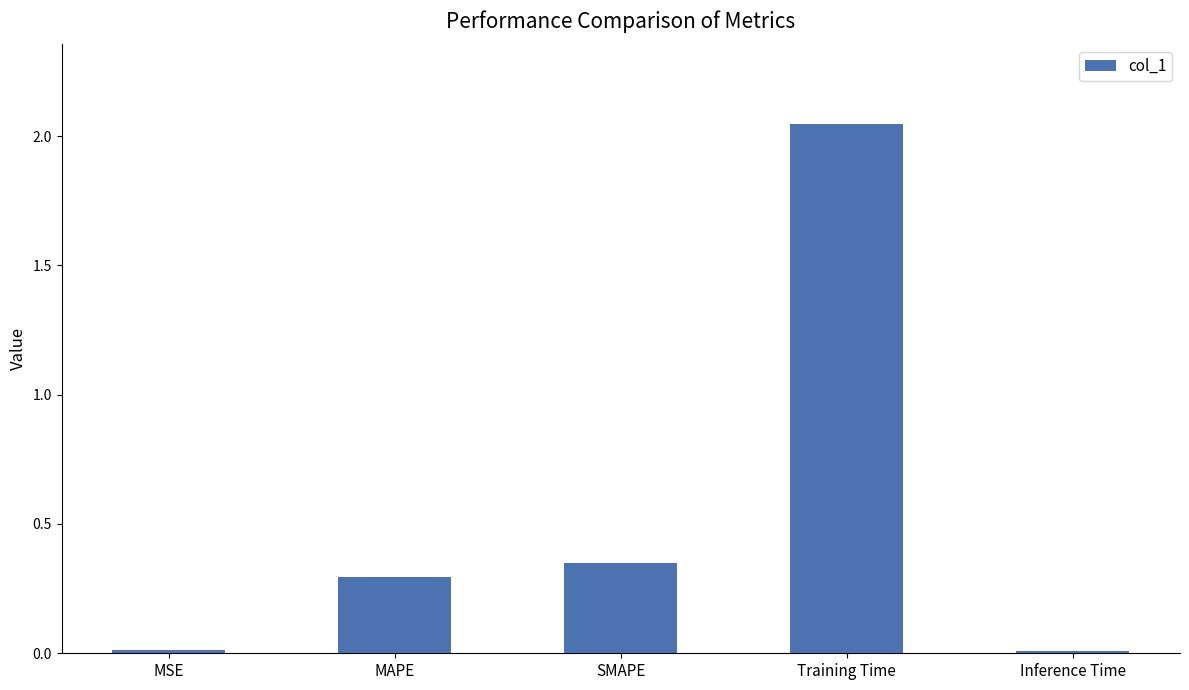

How many categories are shown in the chart?

5